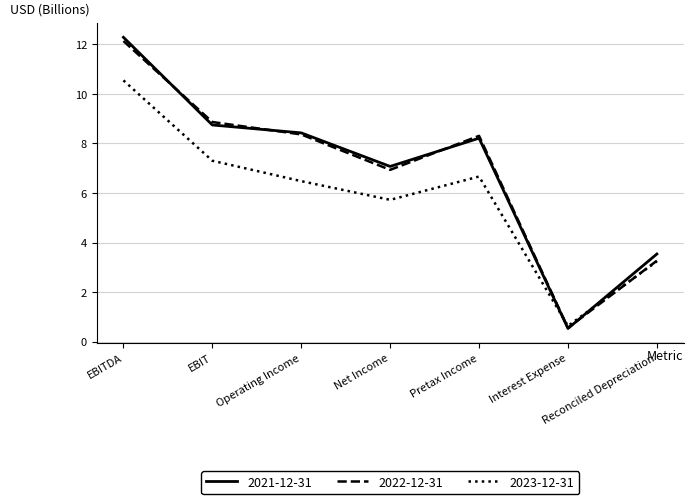

How many interior local peaks does the 2023-12-31 series have?

1